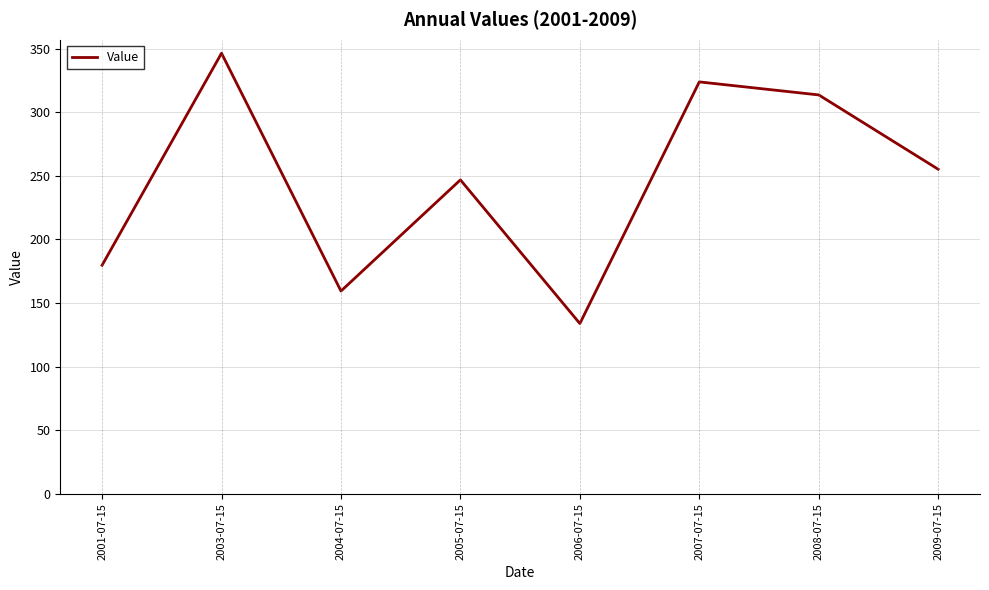

What position from the right is 2008-07-15?

2